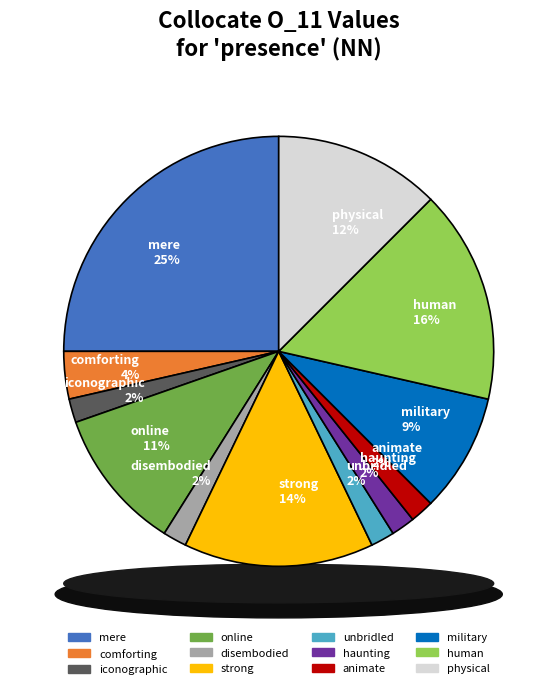

What percentage is the physical slice, to the nearest percent?

12%